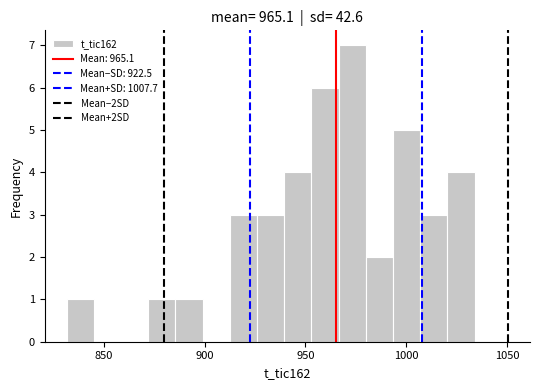

Read against the x-axis, roughly where is the centre of the tallest bar?

975